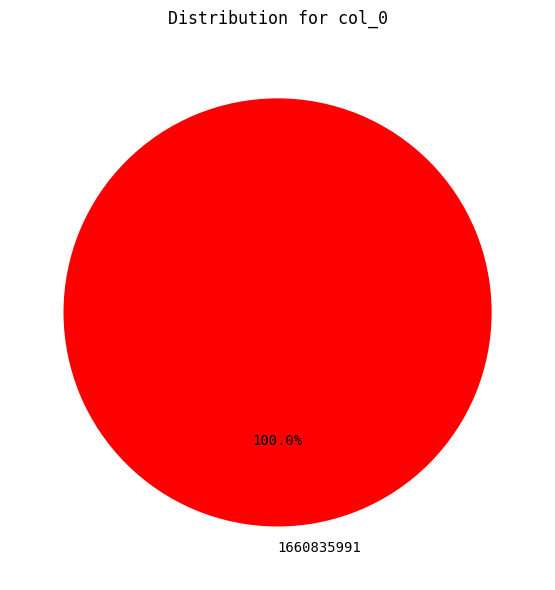

Rank the categories by value from lowest to highest.

1660835991